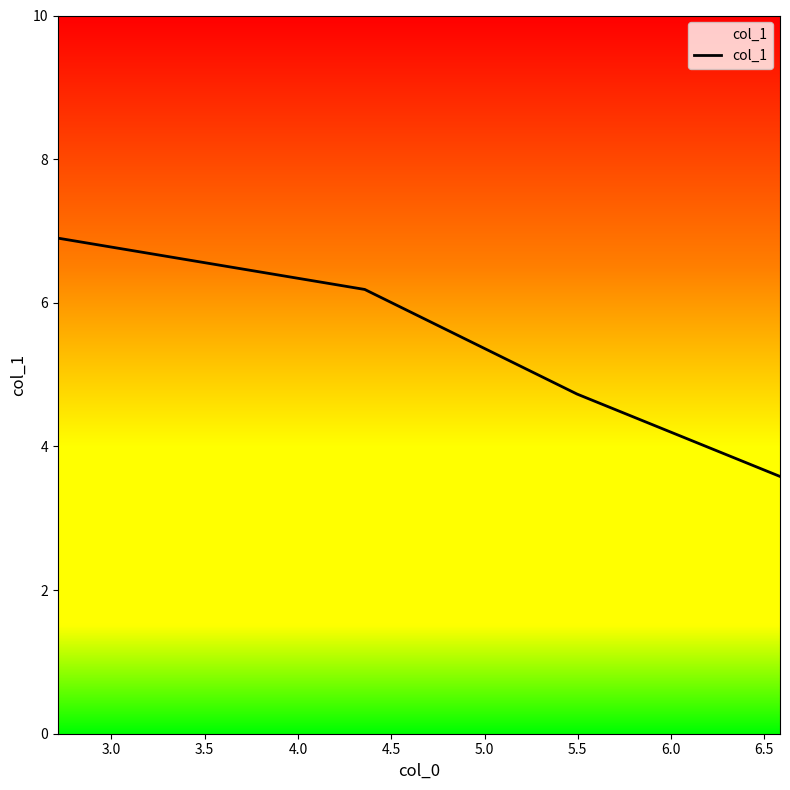

What is the smallest value displayed?

3.6